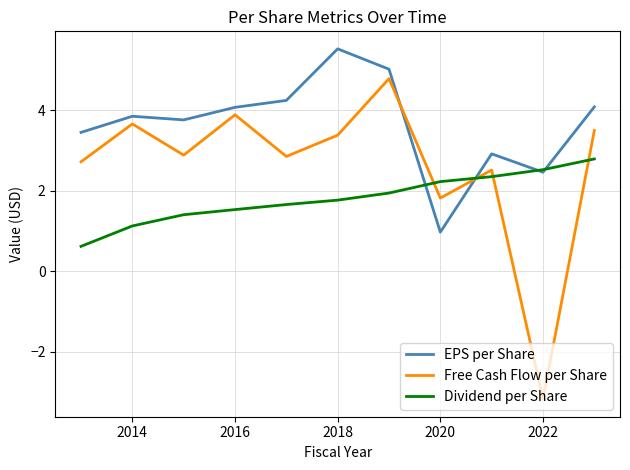

What is the lowest value of the EPS per Share series?

1.0